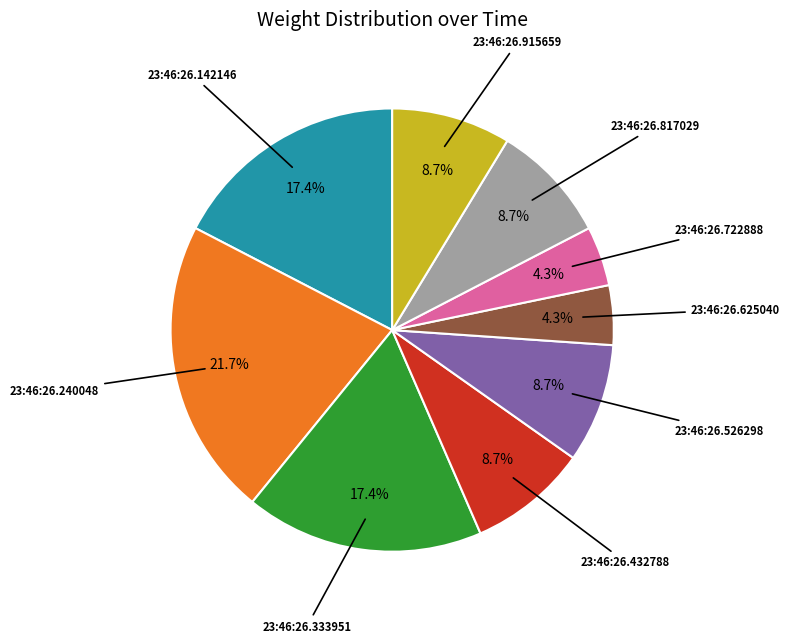

Is there a majority slice in this chart?

No